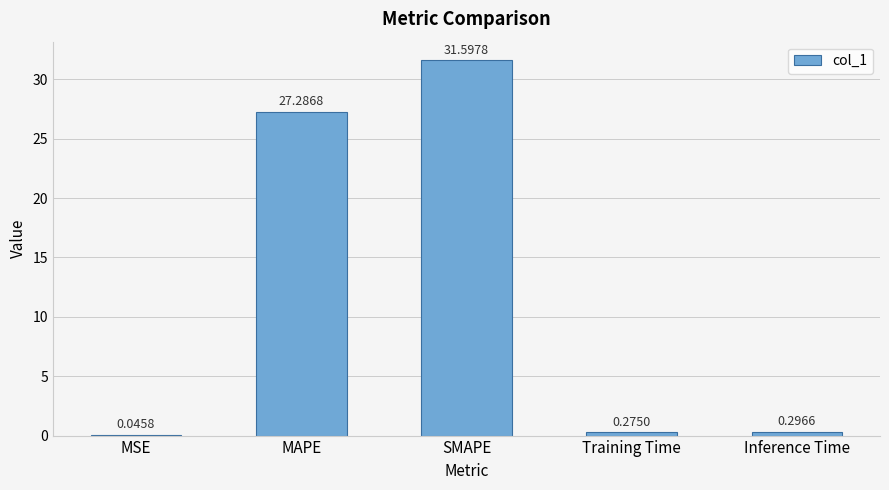

What is the sum of the values at Inference Time and Training Time?

0.6